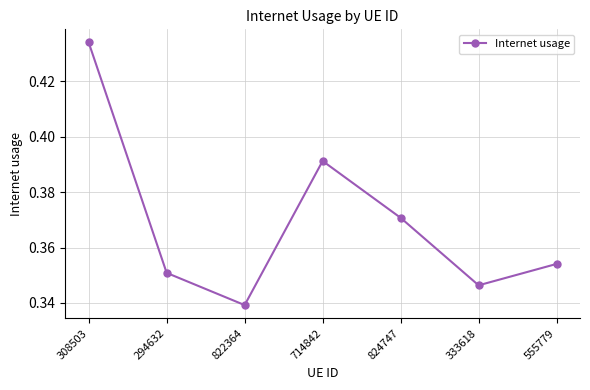

How many lines are shown in the chart?

1